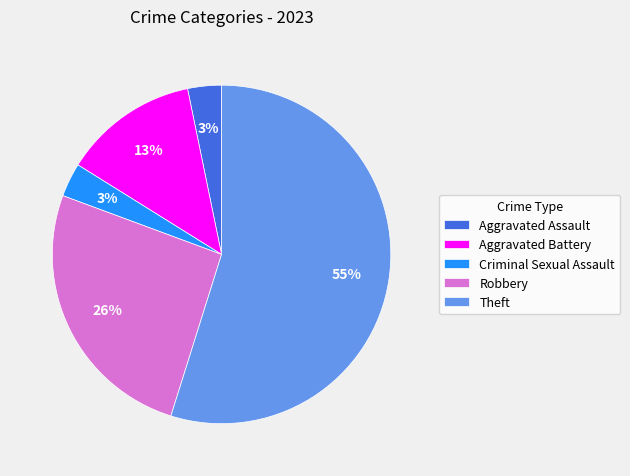

To the nearest percent, what percentage of the pie is Aggravated Assault?

3%